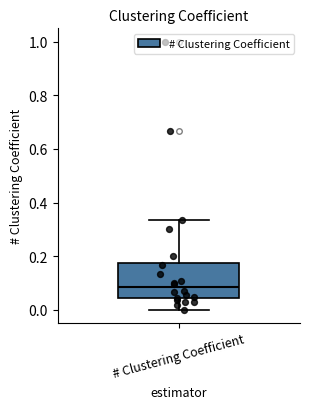

Where does the upper whisker of the box for # Clustering Coefficient end on the y-axis? The values are not printed on the chart, so give them approximately, as read against the axis.

0.34